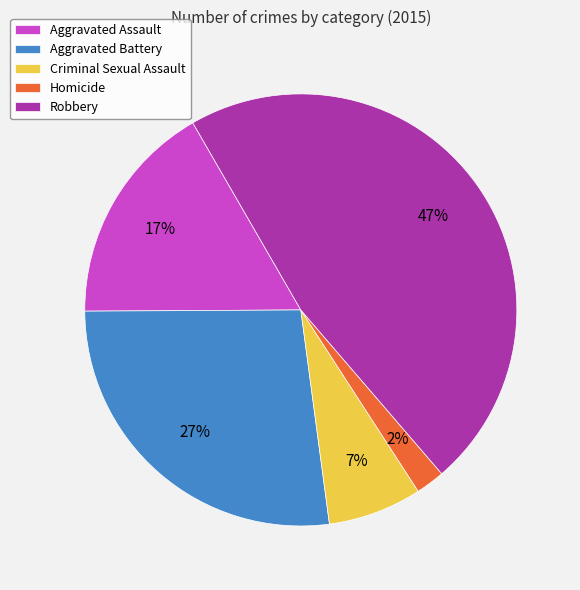

To the nearest percent, what is the combined percentage of Aggravated Assault and Homicide?

19%